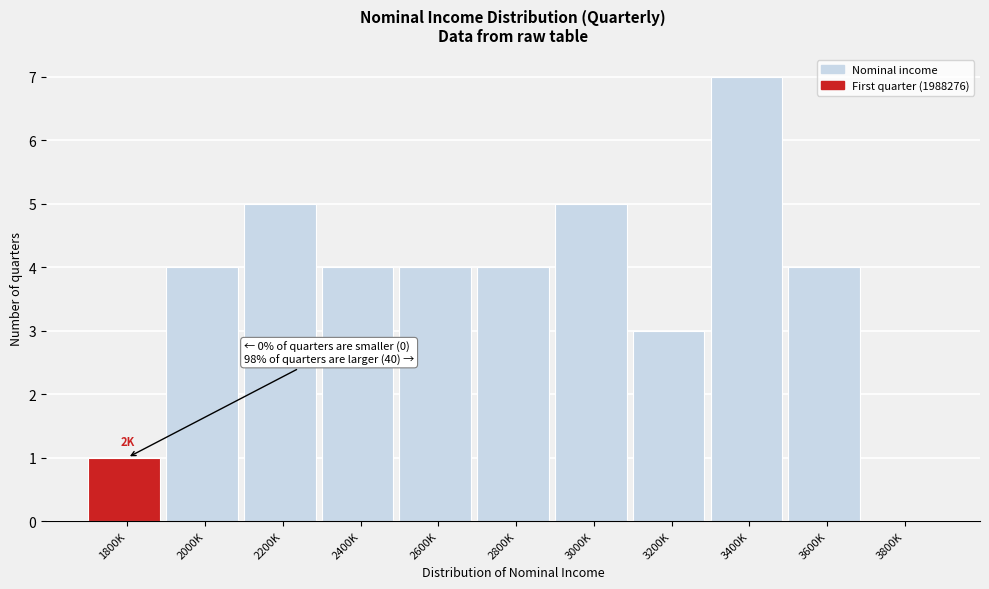

Reading left to right, transcribe all the data shown in this chart.

1800K=1	2000K=4	2200K=5	2400K=4	2600K=4	2800K=4	3000K=5	3200K=3	3400K=7	3600K=4	3800K=0